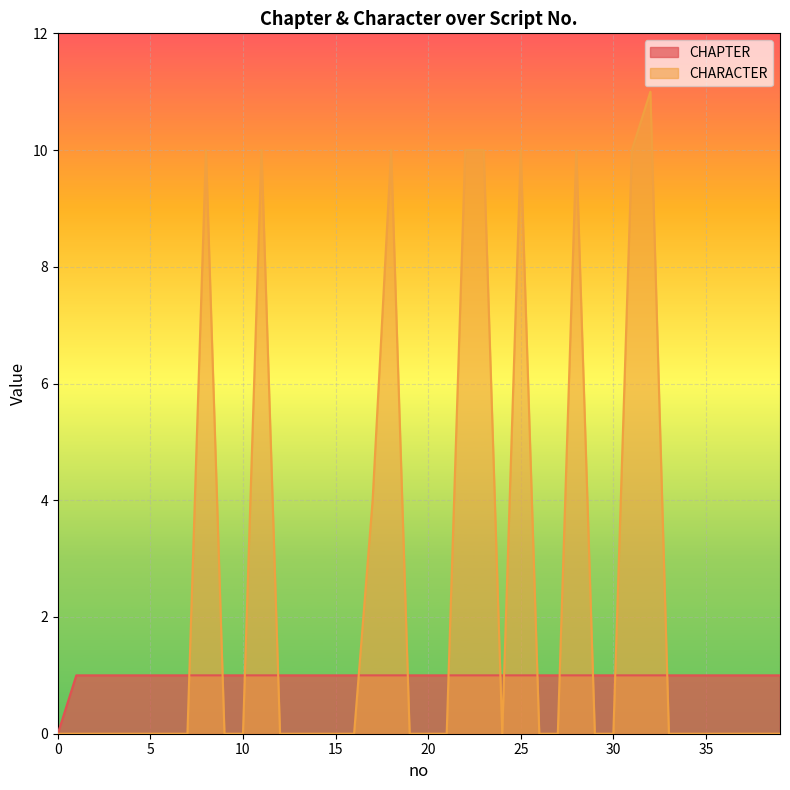

Where is CHARACTER nearest to the value 5?

17